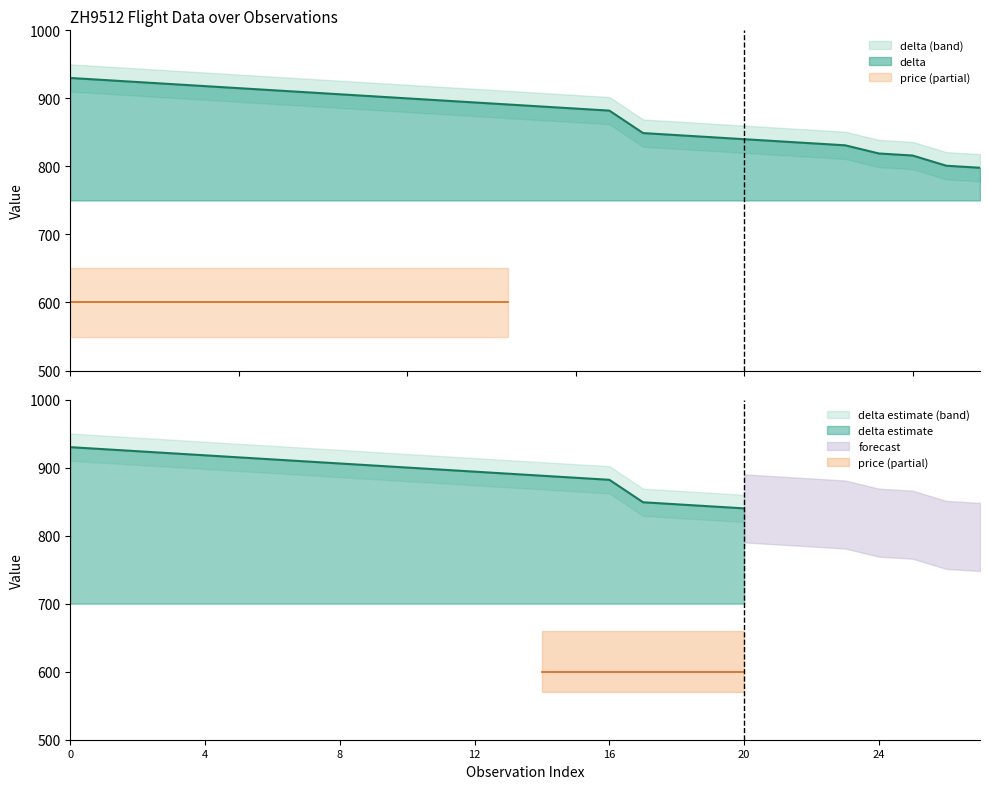

True or false: delta has more than 1 interior local peaks.

False